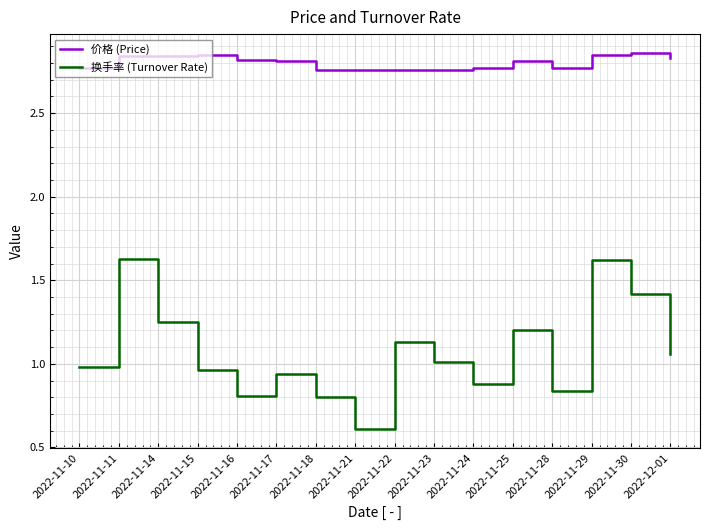

True or false: 价格 (Price) and 换手率 (Turnover Rate) cross at least once.

False